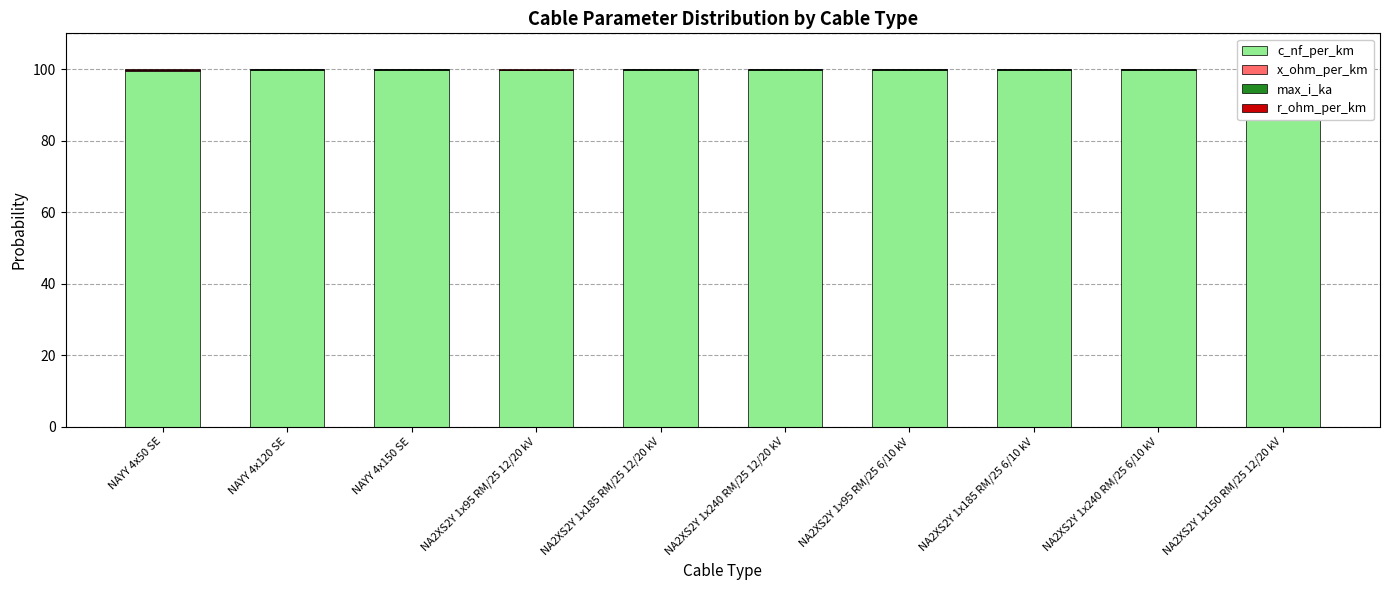

Is it true that c_nf_per_km equals 140.3 at NA2XS2Y 1x150 RM/25 12/20 kV?

False